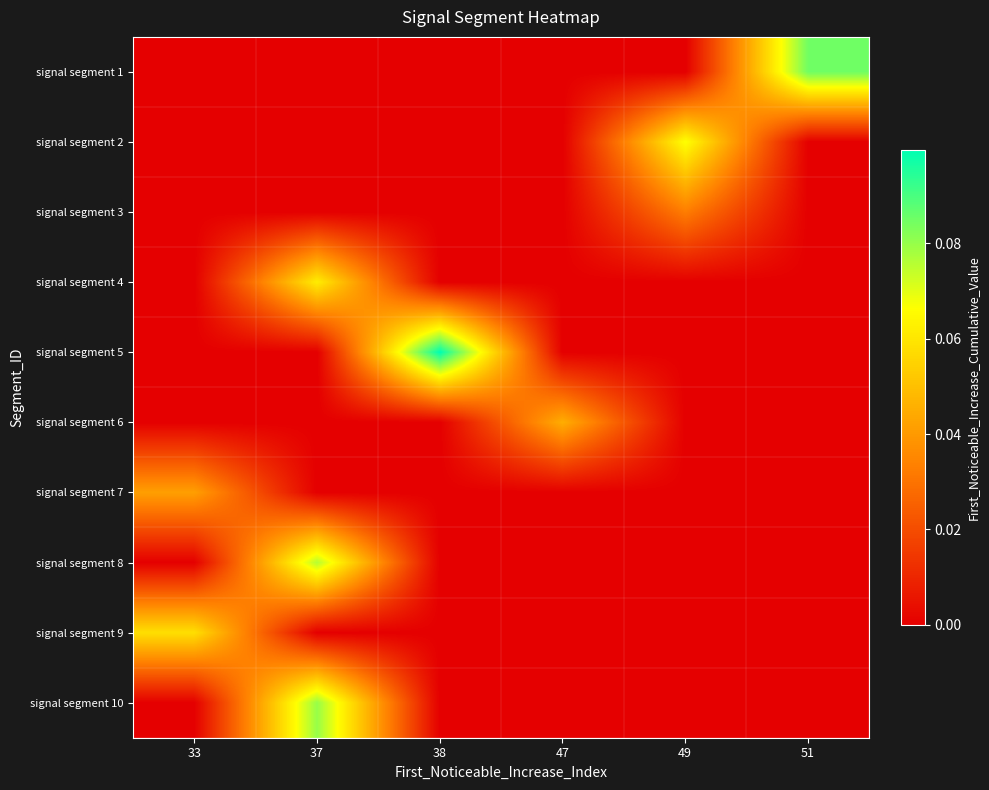

What is the total value across all series at 37?

0.2